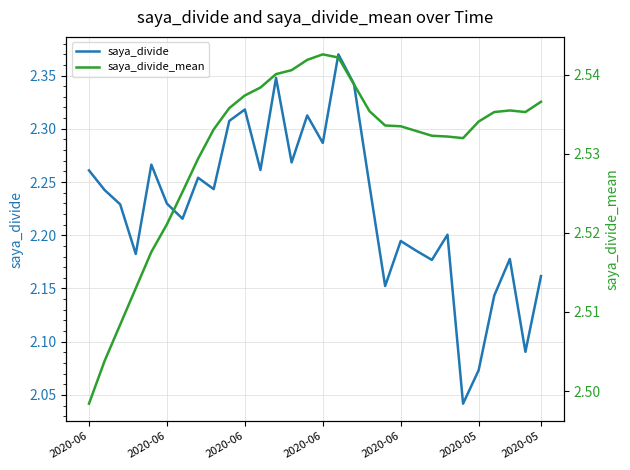

Which series has the widest spread of values?

saya_divide